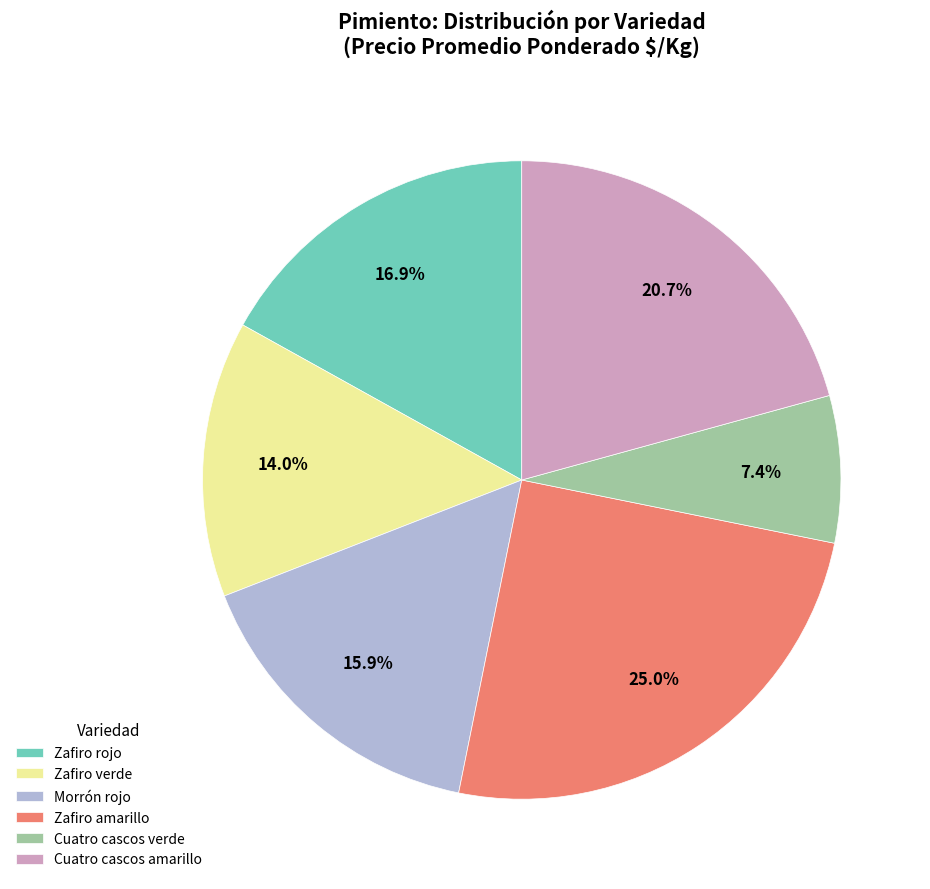

How much of the chart is everything except Cuatro cascos verde?

92.6%